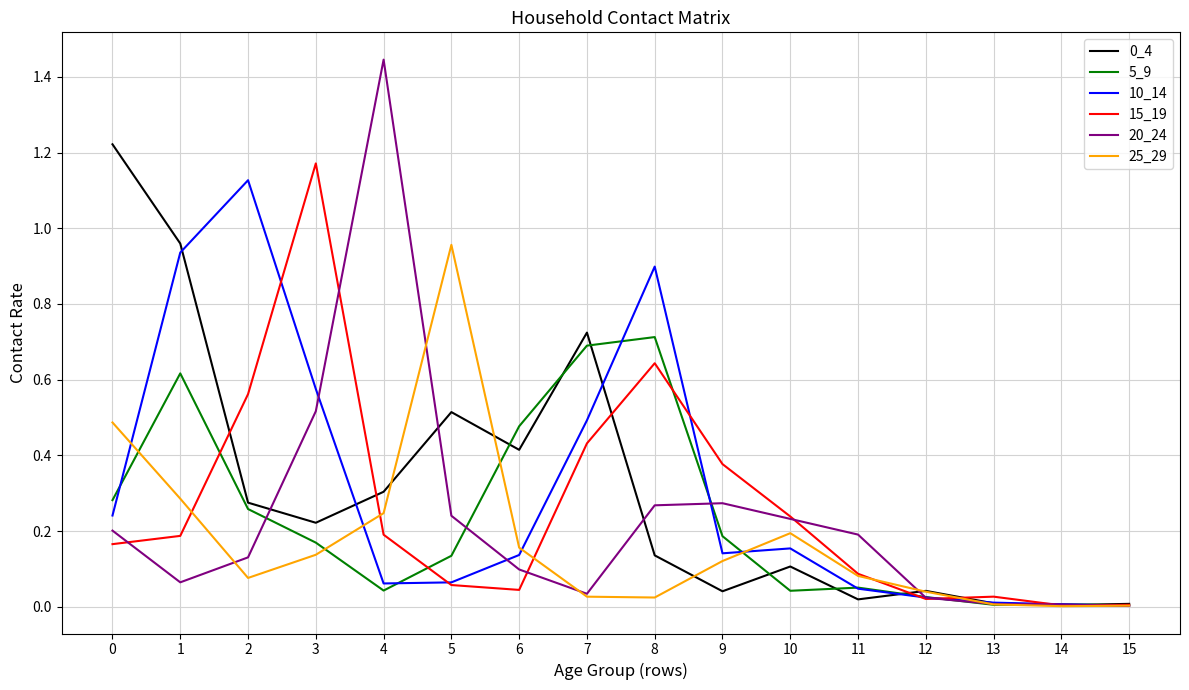

Is it true that 25_29 equals 0.0 at 11?

False